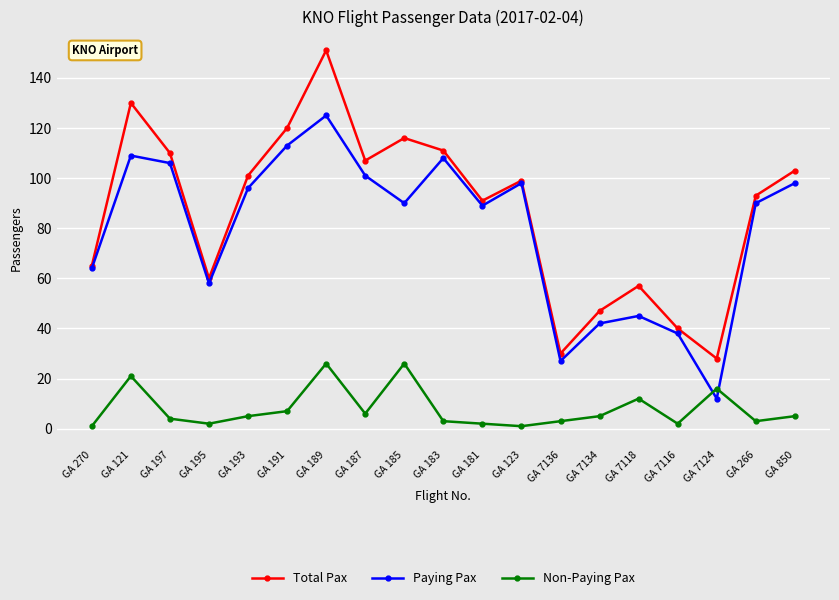

How many interior local valleys does the Paying Pax series have?

5